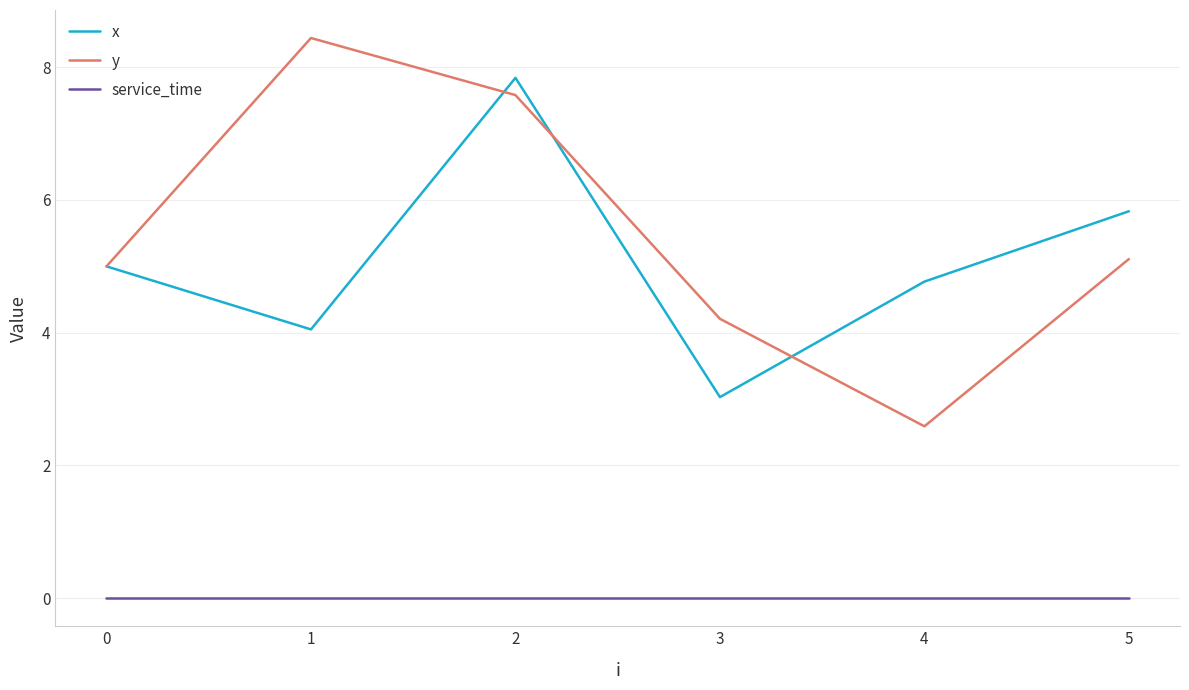

Count the number of data series in this chart.

3